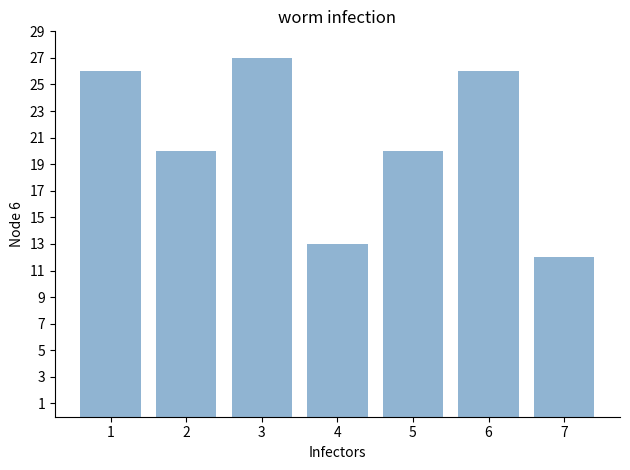

What is the sum of all values?

144